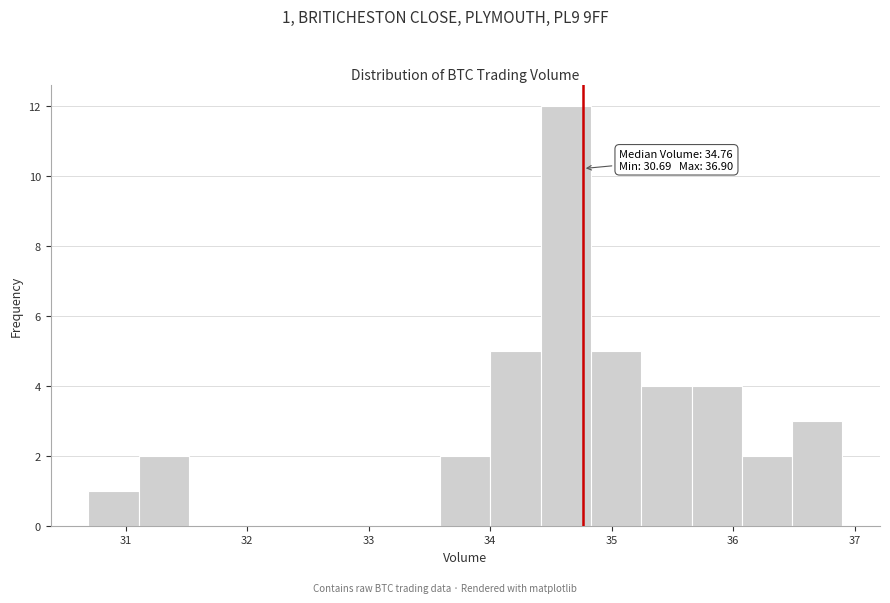

Over which range of the x-axis is the bar tallest?

34.4 to 34.8